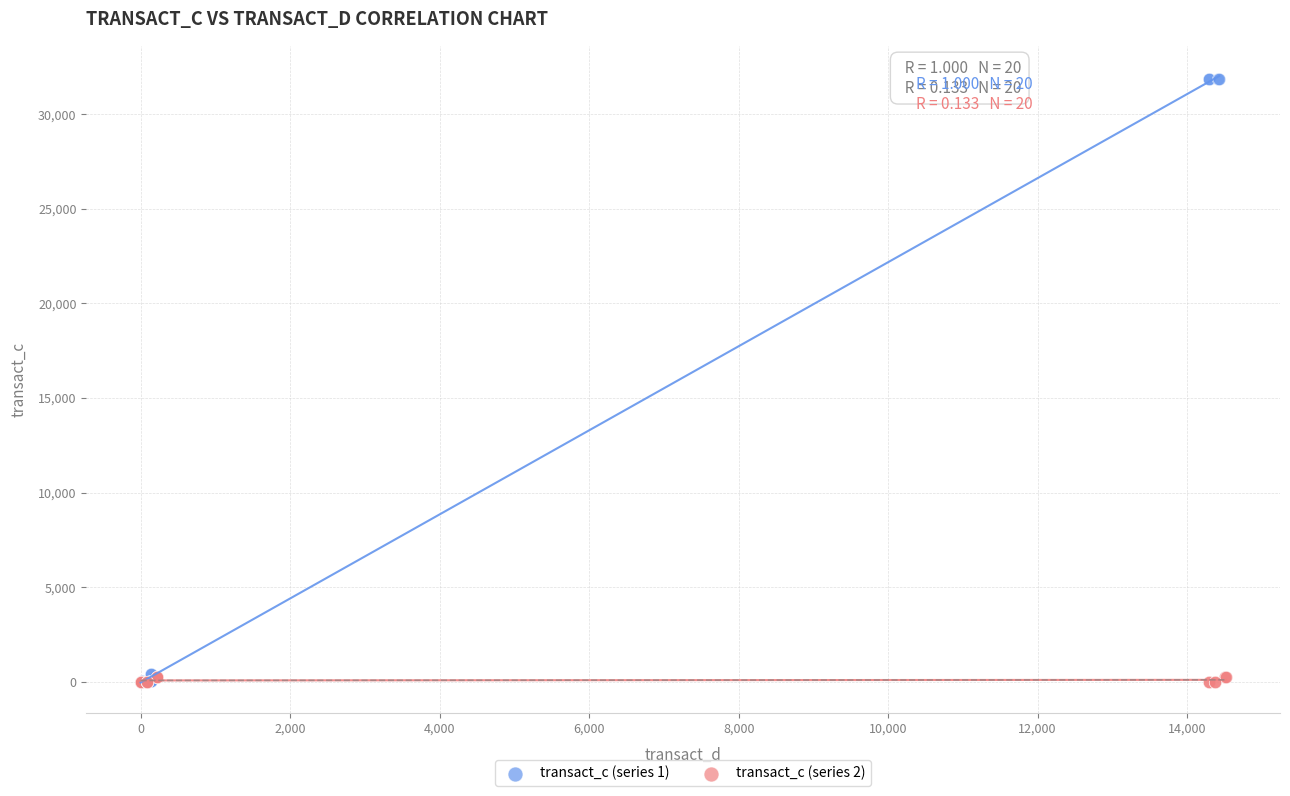

Which series has the largest Y range (max minus min)?

transact_c (series 1)